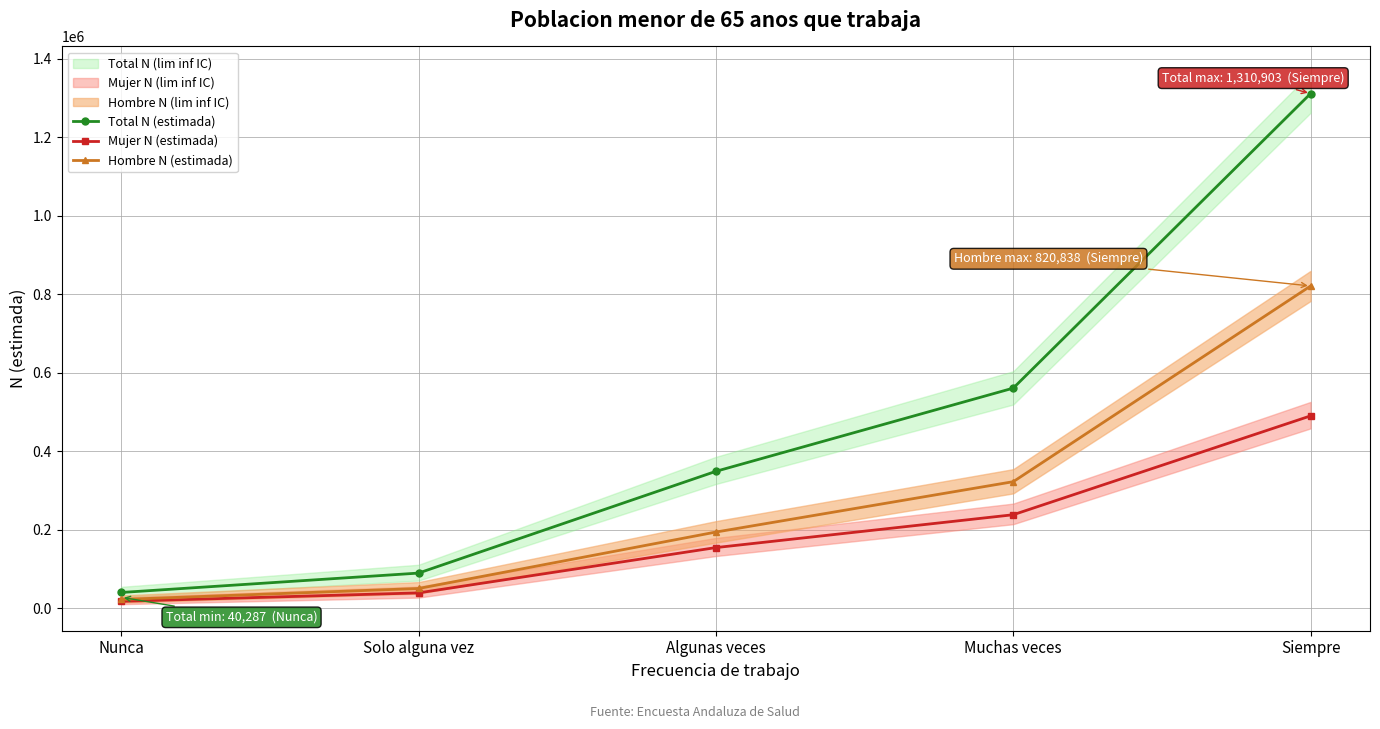

True or false: Total N (estimada) has a value of 348813 at Algunas veces.

True